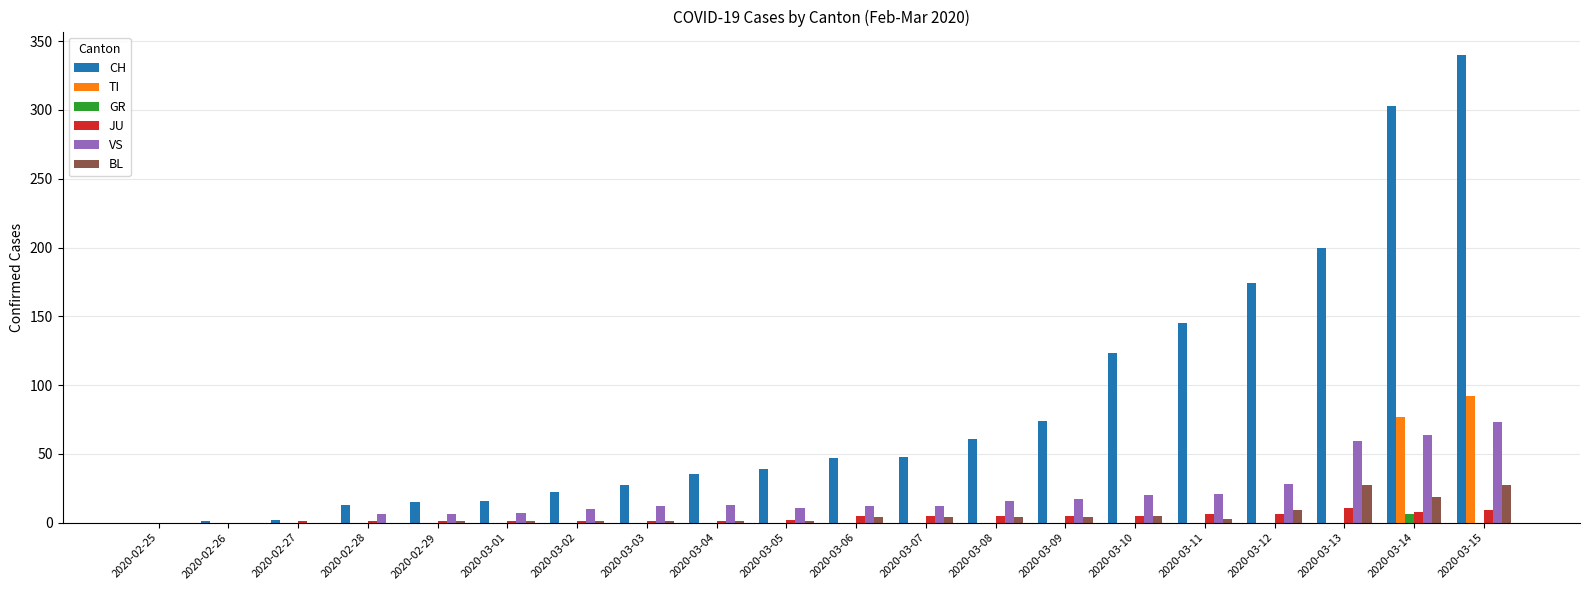

The value of JU at 2020-02-26 is 0. True or false?

True